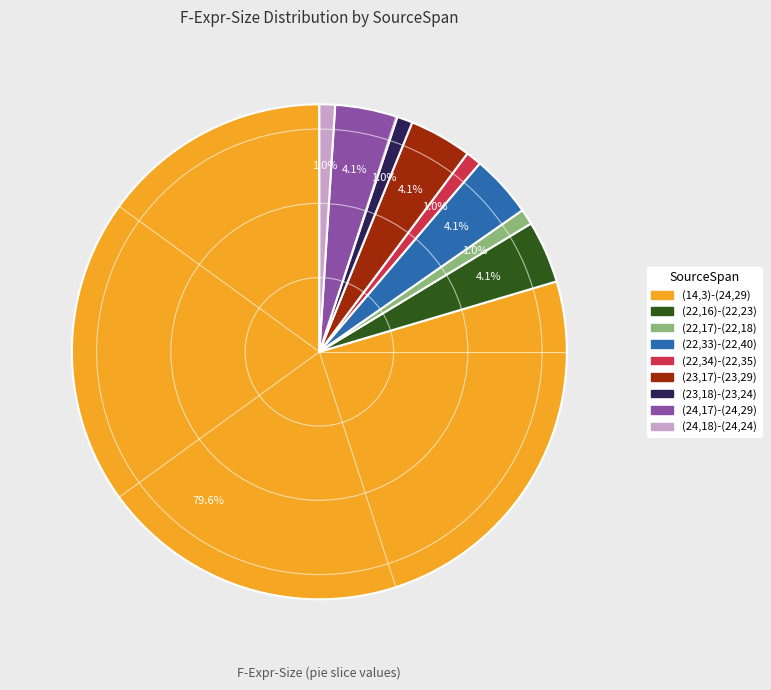

Which has a higher value, (22,33)-(22,40) or (24,18)-(24,24)?

(22,33)-(22,40)